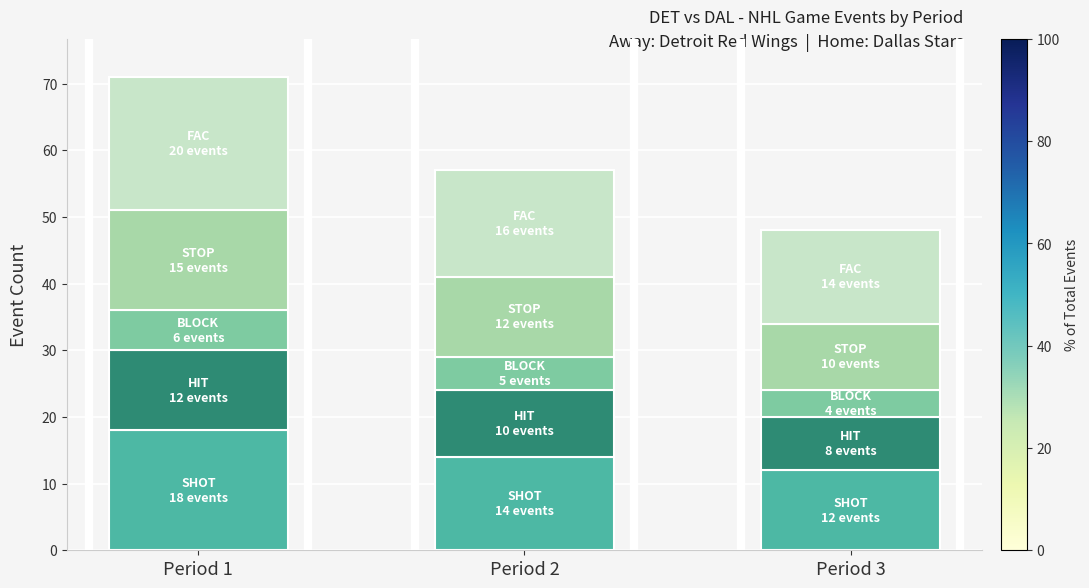

Reading left to right, what are the values for SHOT?

Period 1=18	Period 2=14	Period 3=12